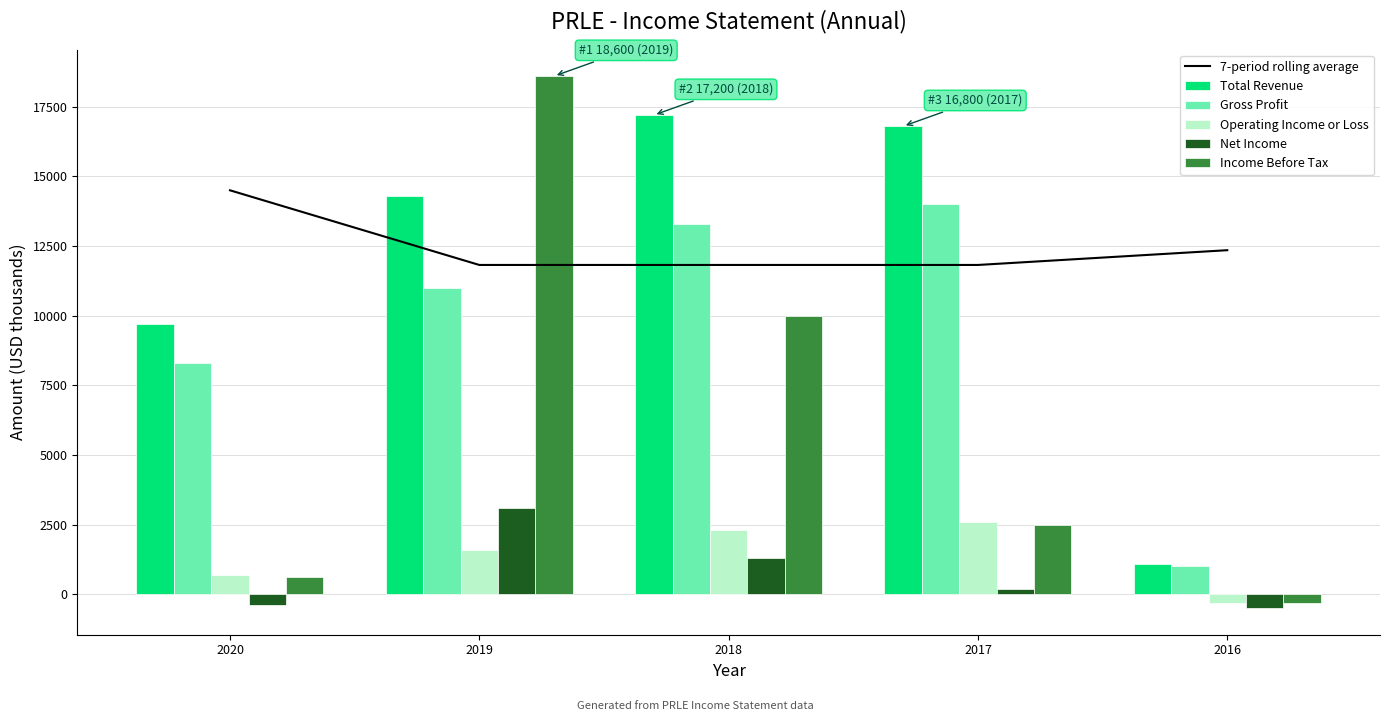

Where is 7-period rolling average nearest to the value 13160?

2016